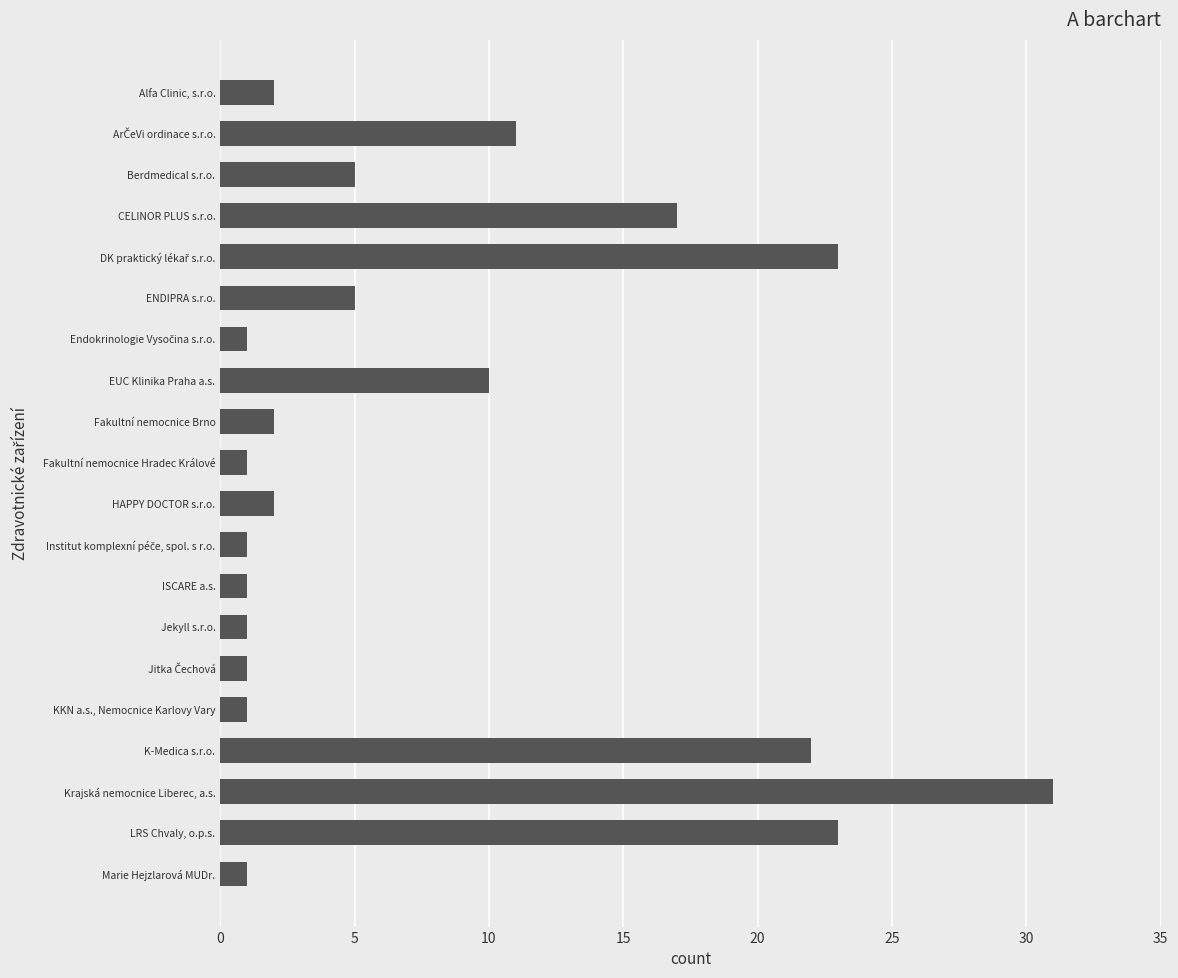

What is the value of the 20th bar from the top?

1